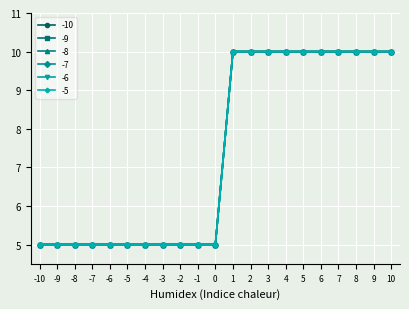

Does the chart have visible grid lines?

Yes